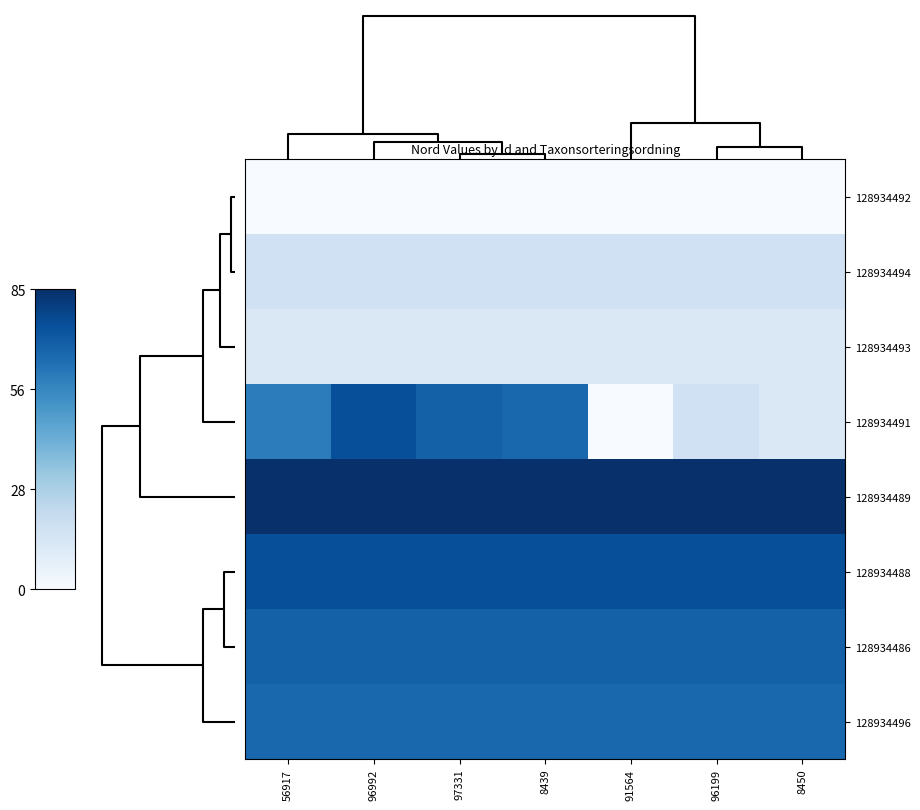

Reading right to left, what are all the values shown in this chart?

128934492: 8450=0	96199=0	91564=0	8439=0	97331=0	96992=0	56917=0
128934494: 8450=17	96199=17	91564=17	8439=17	97331=17	96992=17	56917=17
128934493: 8450=12	96199=12	91564=12	8439=12	97331=12	96992=12	56917=12
128934491: 8450=12	96199=17	91564=0	8439=67	97331=69	96992=75	56917=60
128934489: 8450=85	96199=85	91564=85	8439=85	97331=85	96992=85	56917=85
128934488: 8450=75	96199=75	91564=75	8439=75	97331=75	96992=75	56917=75
128934486: 8450=69	96199=69	91564=69	8439=69	97331=69	96992=69	56917=69
128934496: 8450=67	96199=67	91564=67	8439=67	97331=67	96992=67	56917=67